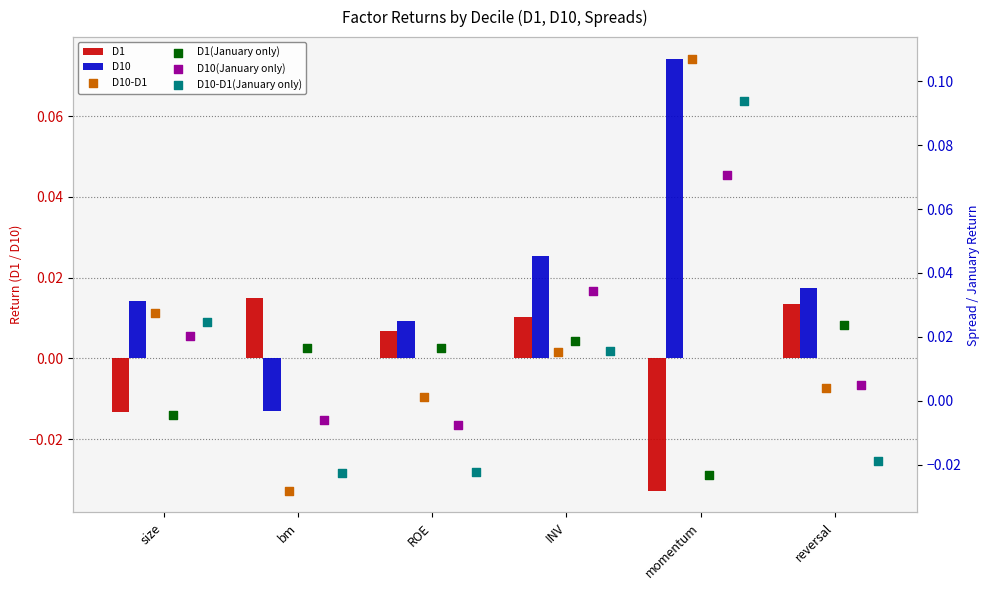

What are all the series names shown in the legend?

D1, D10, D10-D1, D1(January only), D10(January only), D10-D1(January only)